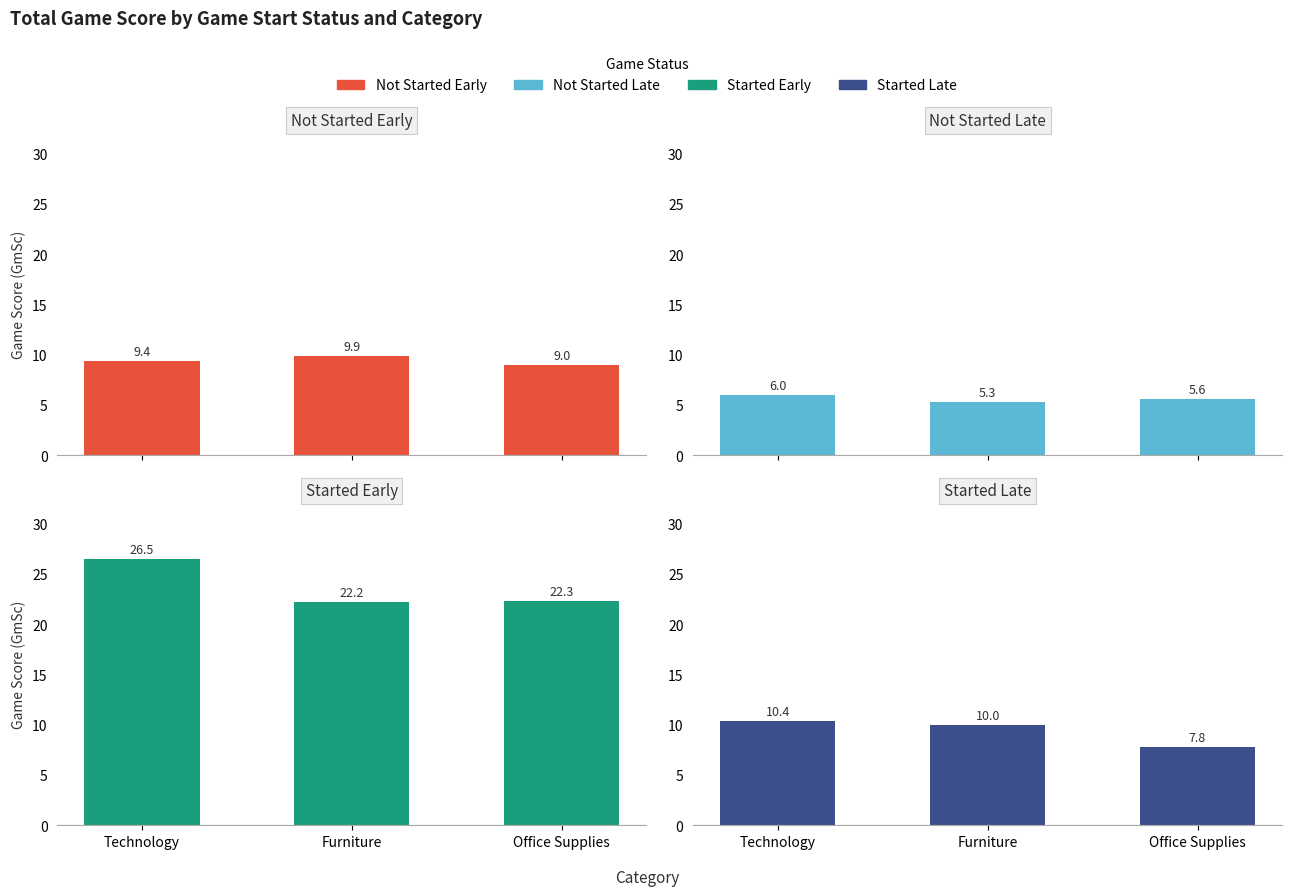

What is the difference between the highest and lowest values at Office Supplies?

16.7